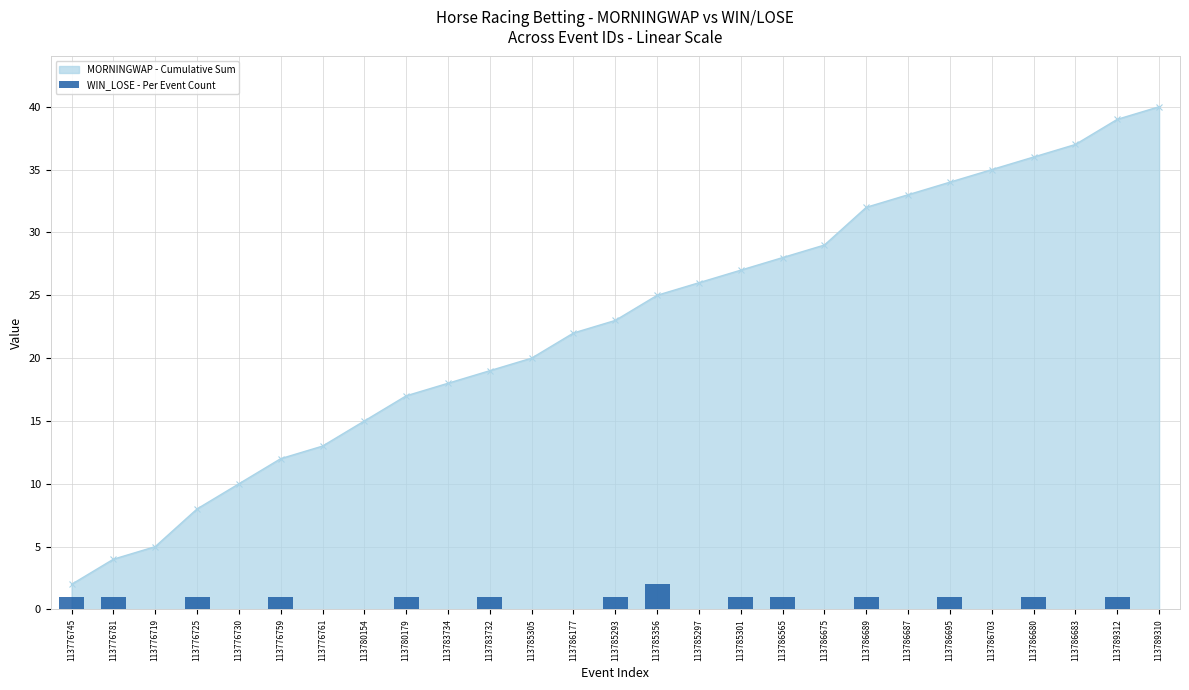

True or false: the data shows 1 at 113789312.

True